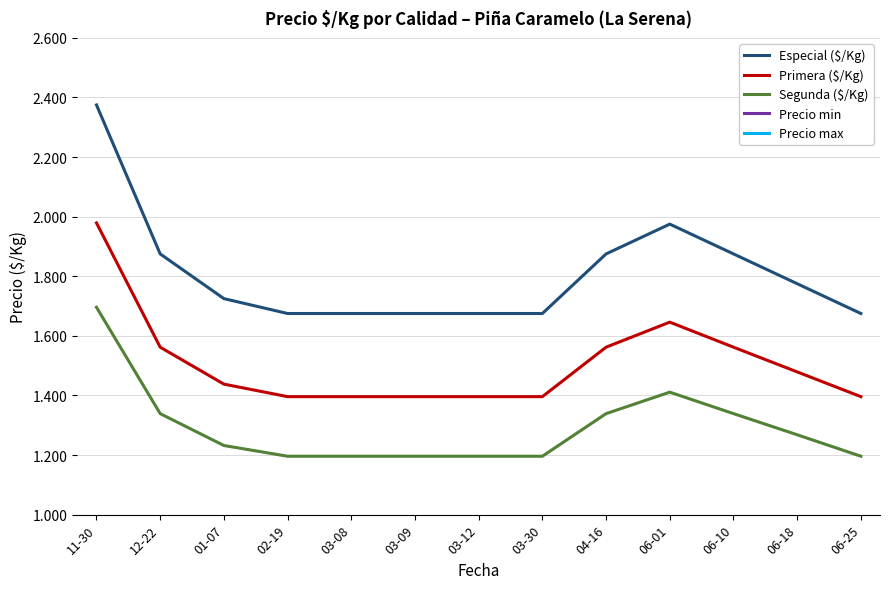

What is the difference between the maximum and minimum values in the Especial ($/Kg) series?

700